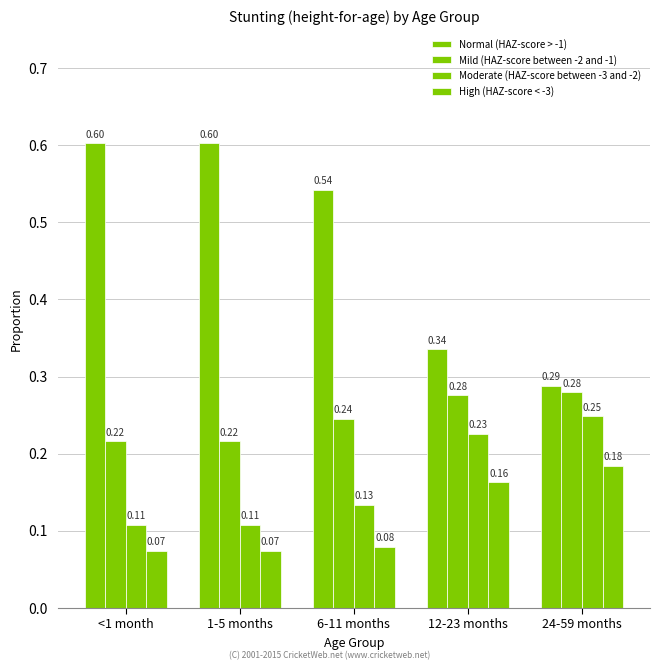

List the series in order of their peak value, lowest first.

High (HAZ-score < -3), Moderate (HAZ-score between -3 and -2), Mild (HAZ-score between -2 and -1), Normal (HAZ-score > -1)